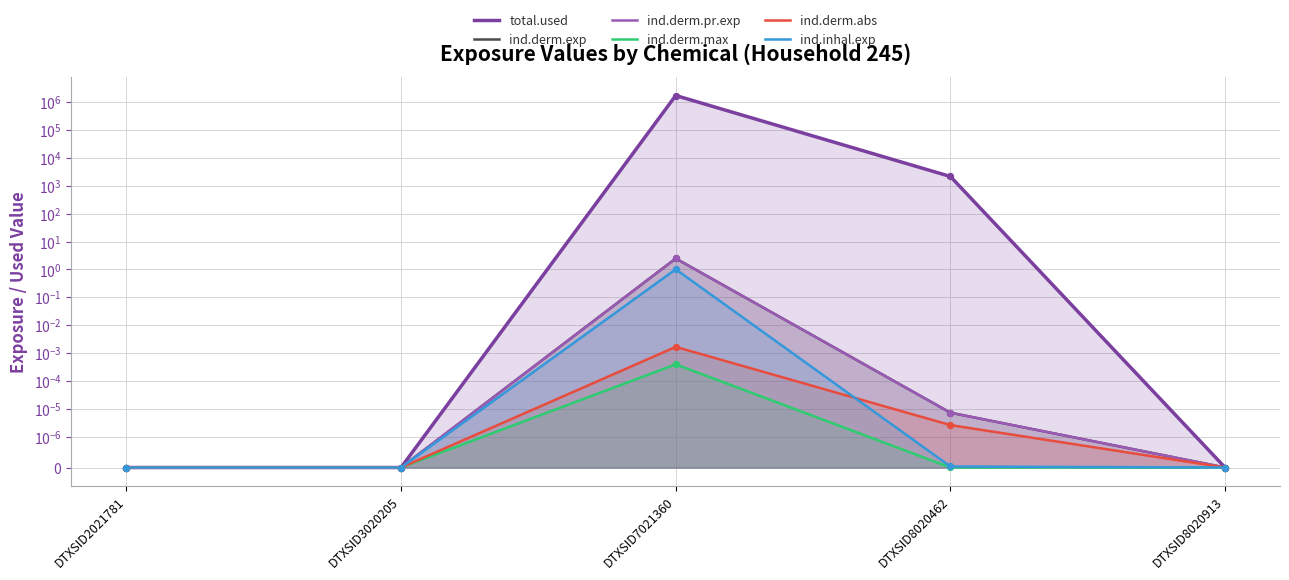

Which series has the largest total across all categories?

total.used